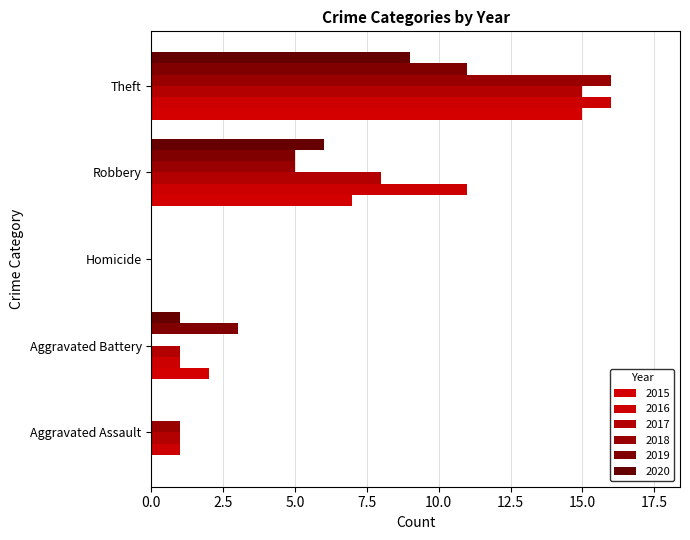

How many distinct data groups are displayed?

6